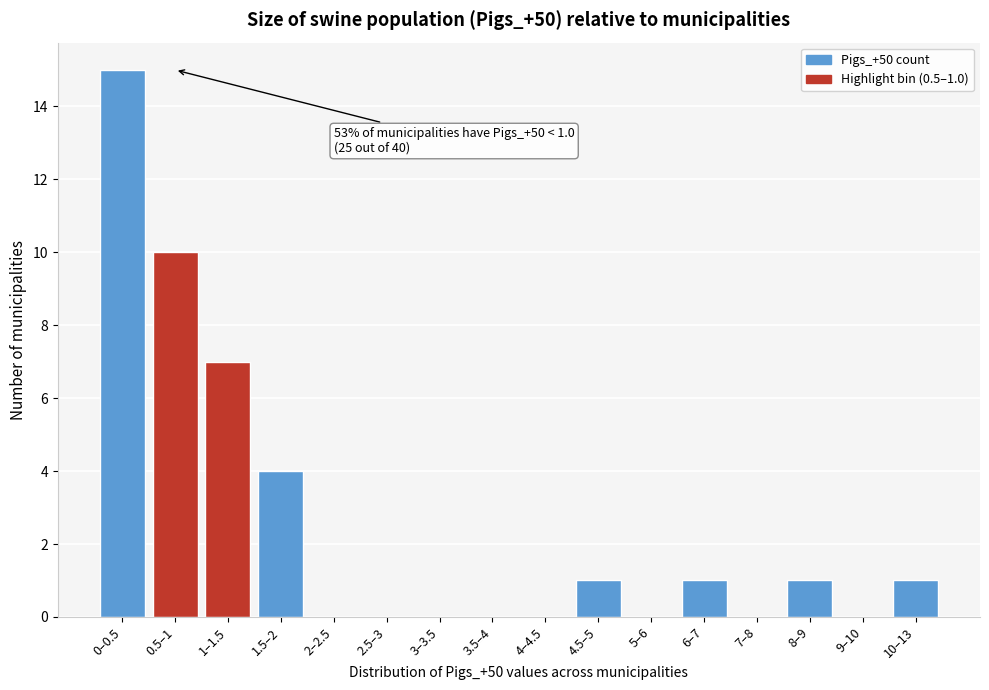

Reading left to right, list all the values displayed in this chart.

0–0.5=15	0.5–1=10	1–1.5=7	1.5–2=4	2–2.5=0	2.5–3=0	3–3.5=0	3.5–4=0	4–4.5=0	4.5–5=1	5–6=0	6–7=1	7–8=0	8–9=1	9–10=0	10–13=1